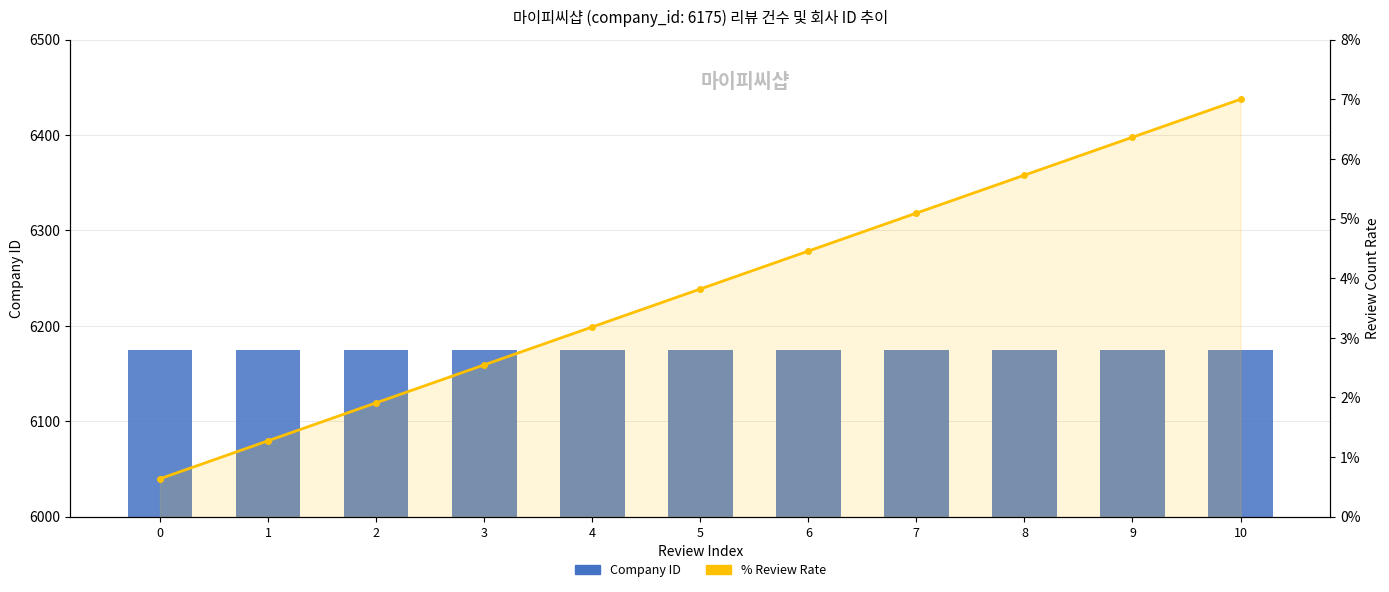

Which series has the largest total across all categories?

Company ID